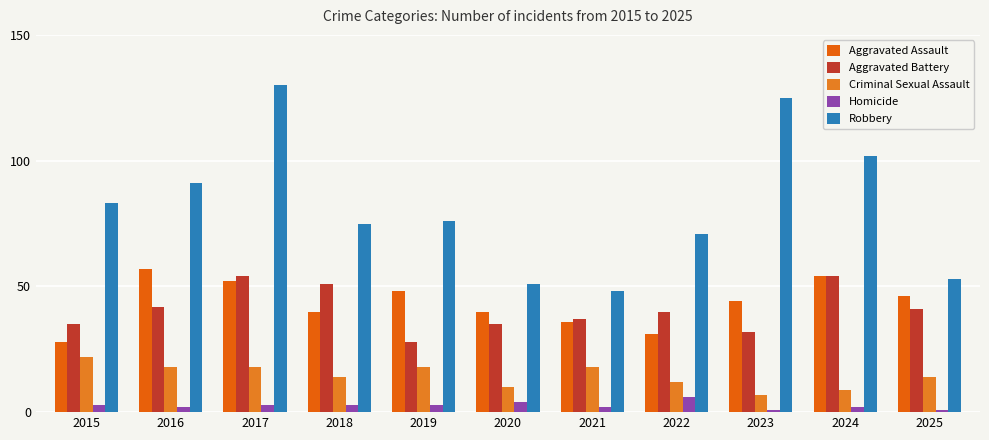

At which label does Homicide reach its peak?

2022